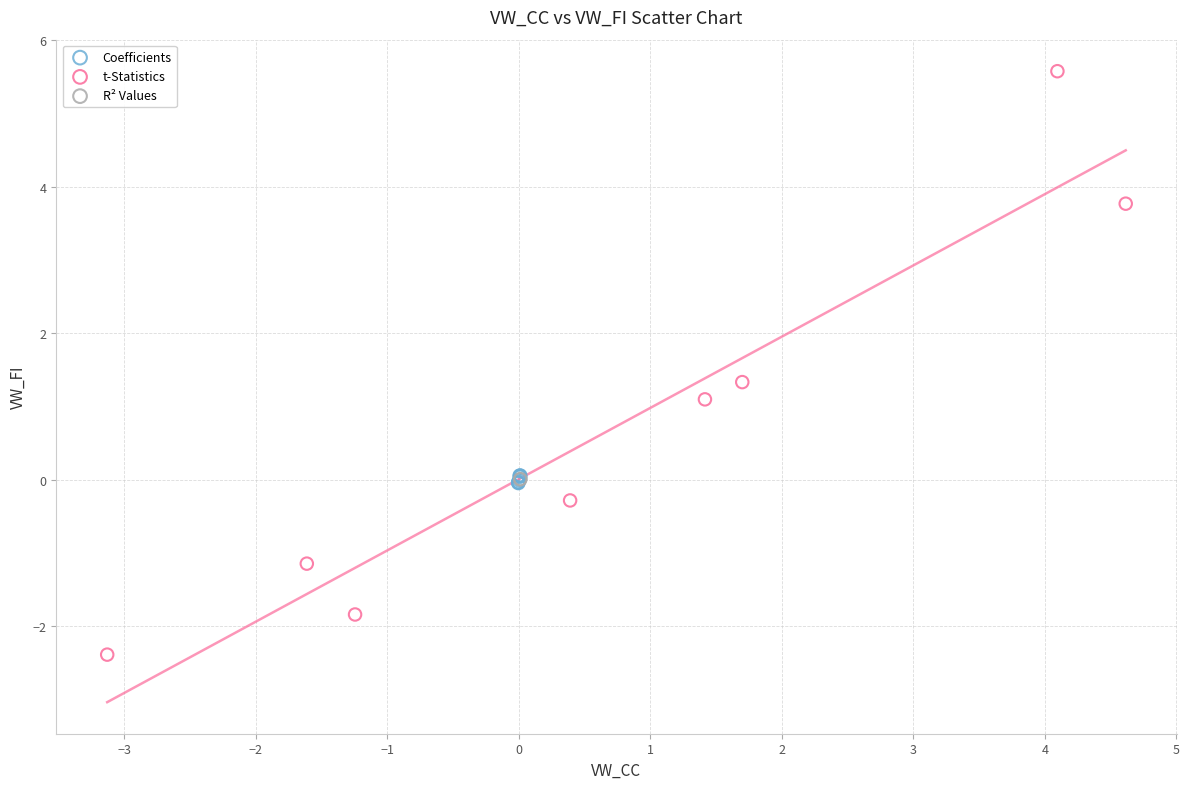

Which series contains the highest Y value?

t-Statistics